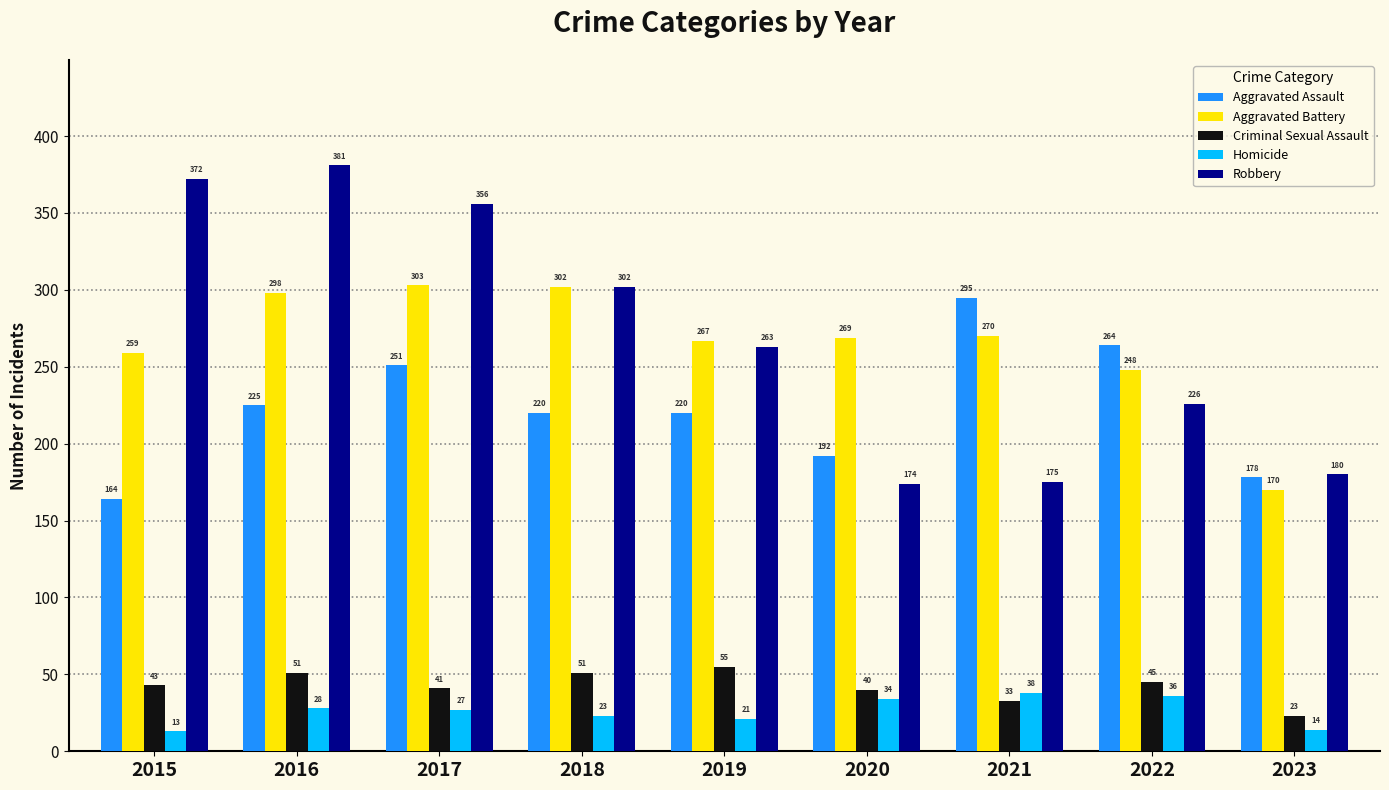

Rank the series at 2020 from lowest to highest value.

Homicide, Criminal Sexual Assault, Robbery, Aggravated Assault, Aggravated Battery